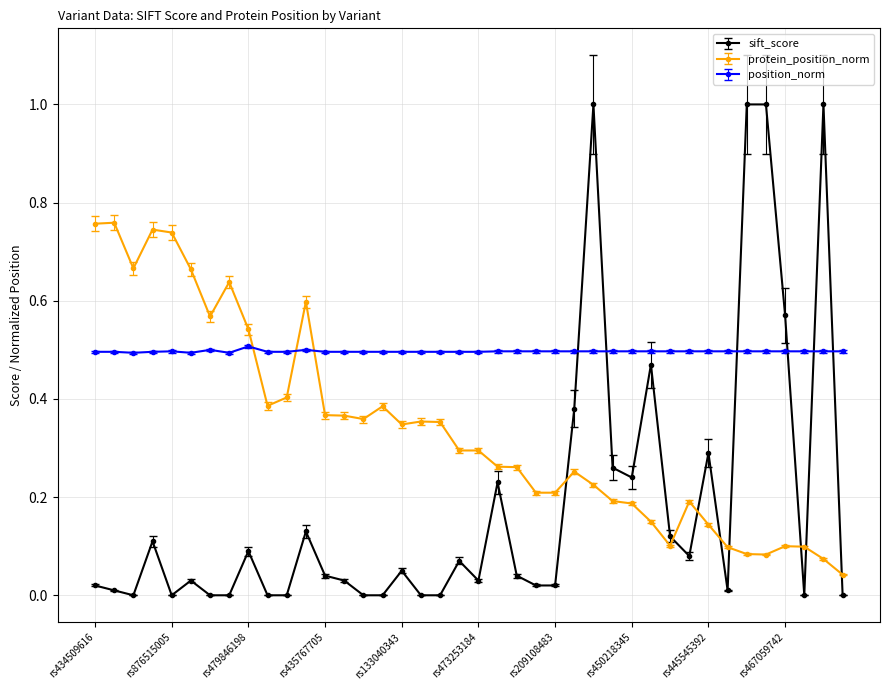

Rank the series by their maximum value, from lowest to highest.

position_norm, protein_position_norm, sift_score